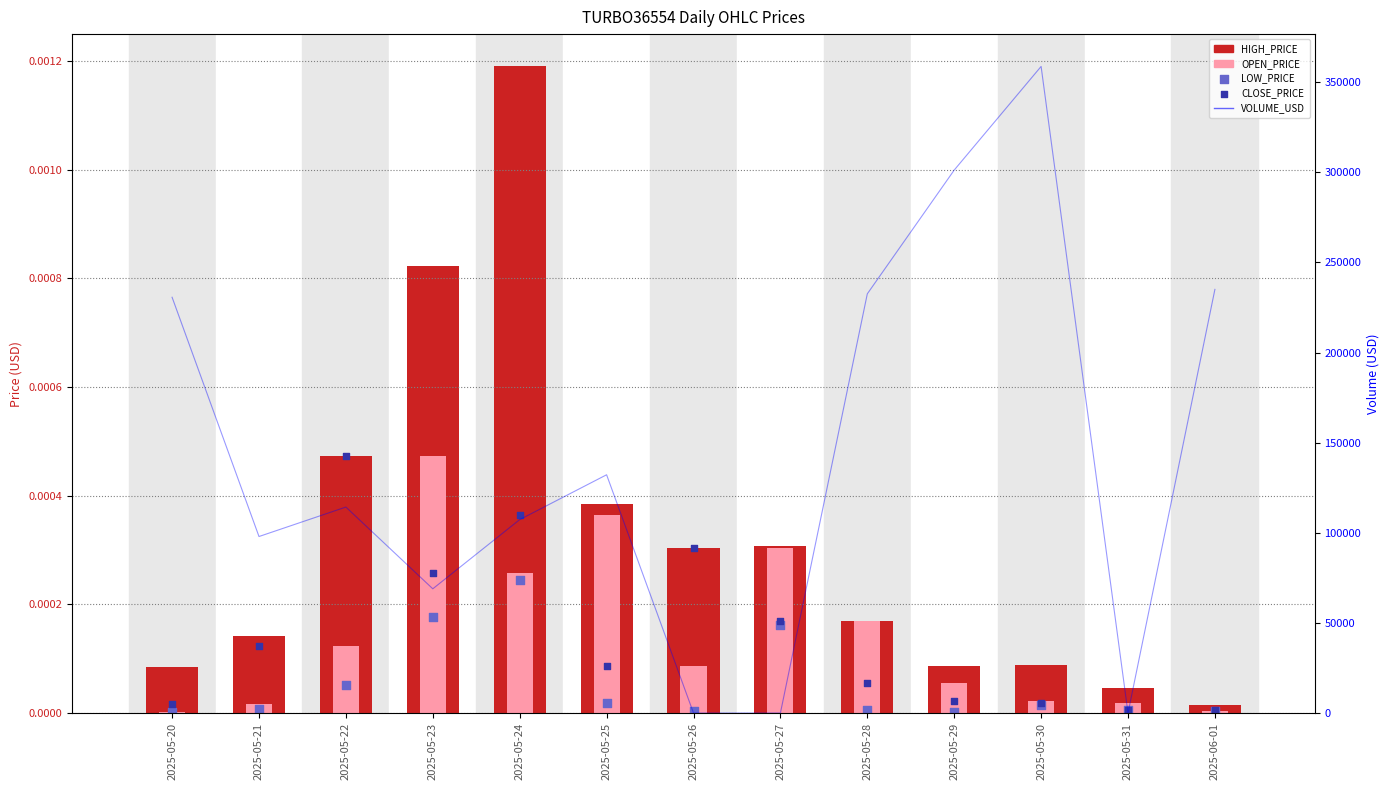

Is the value of OPEN_PRICE at 2025-06-01 greater than the value of HIGH_PRICE at 2025-05-21?

No